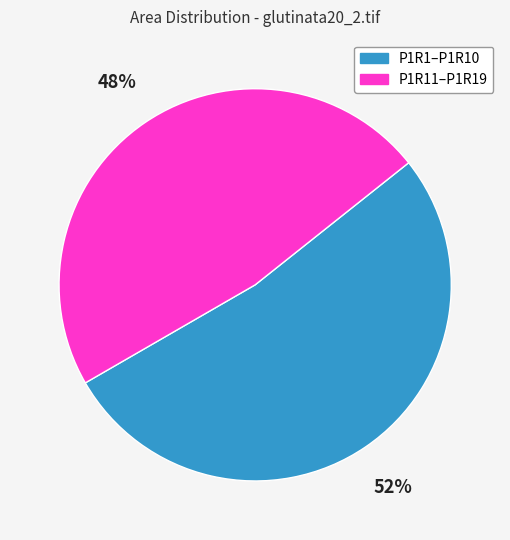

To the nearest percent, what is the average slice percentage?

50%